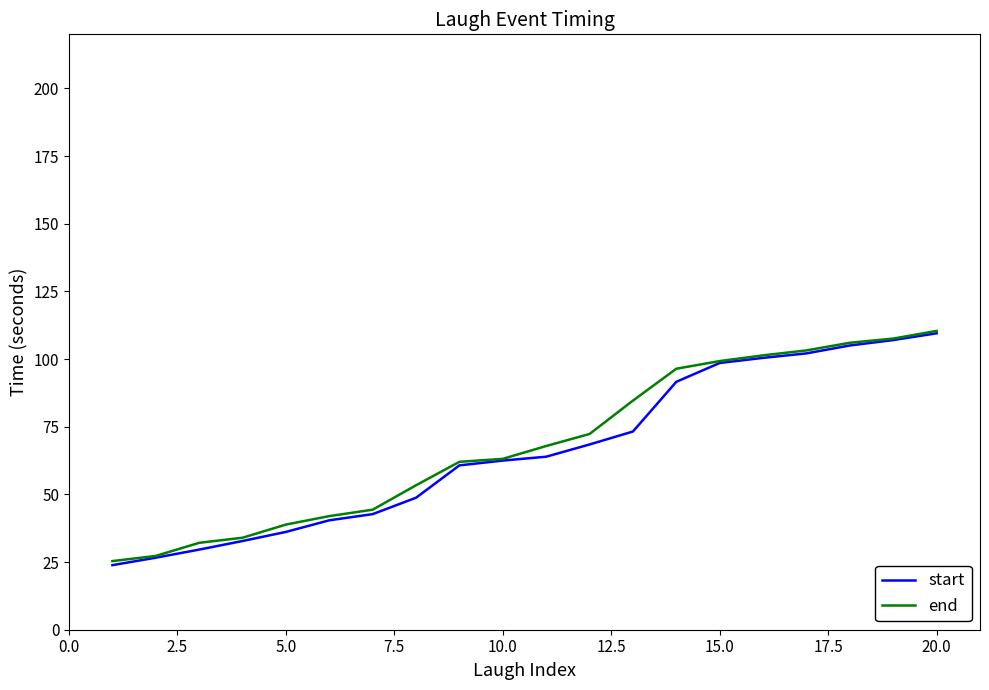

Which series has the largest range (max minus min)?

start